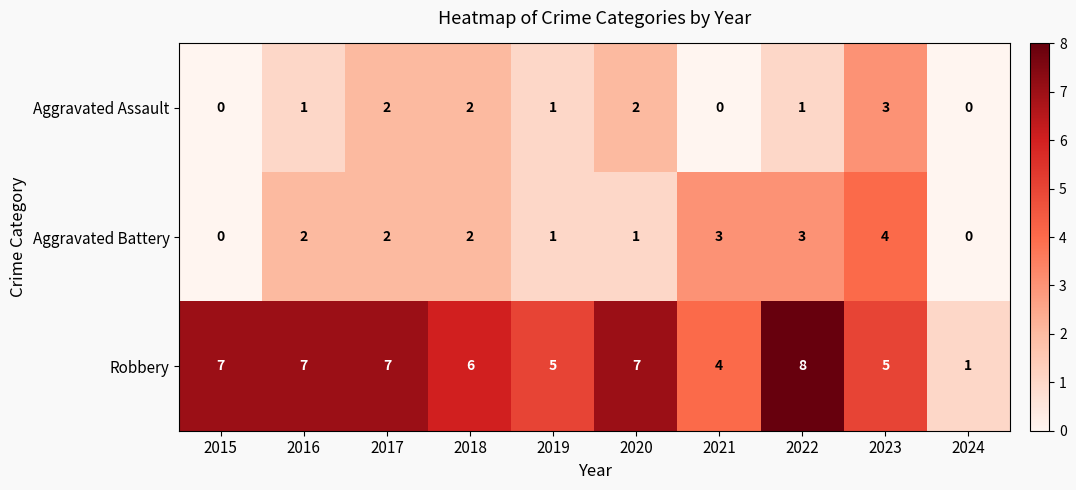

At 2022, list the series in order from largest to smallest.

Robbery, Aggravated Battery, Aggravated Assault